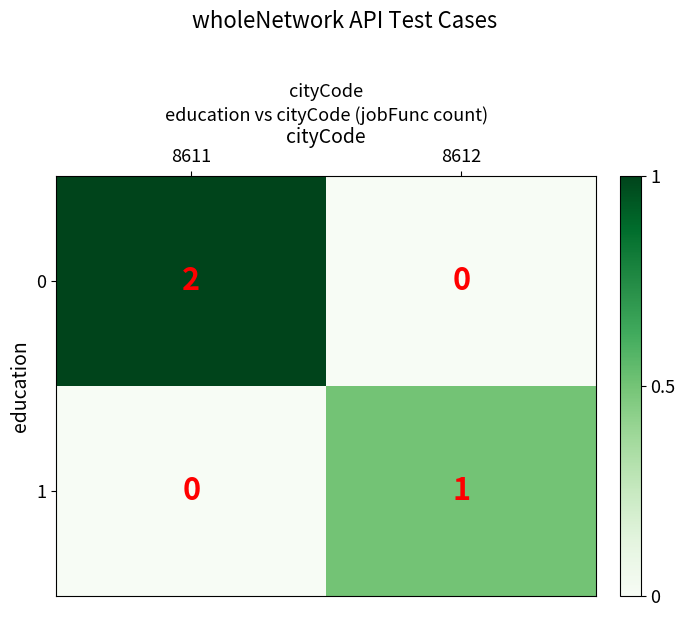

Rank the series by their maximum value, from lowest to highest.

1, 0